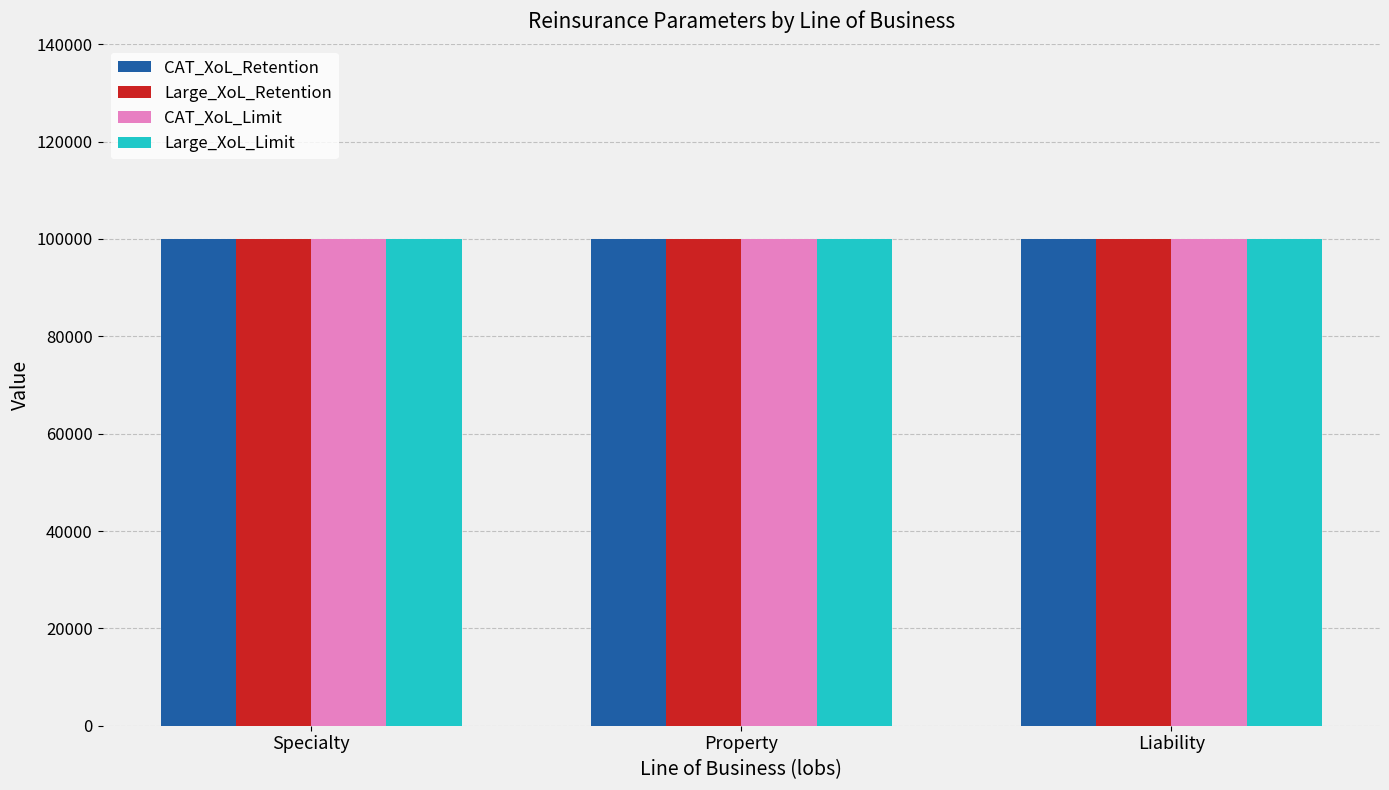

What is the value of the CAT_XoL_Retention bar at the 1st from the left?

100000.0